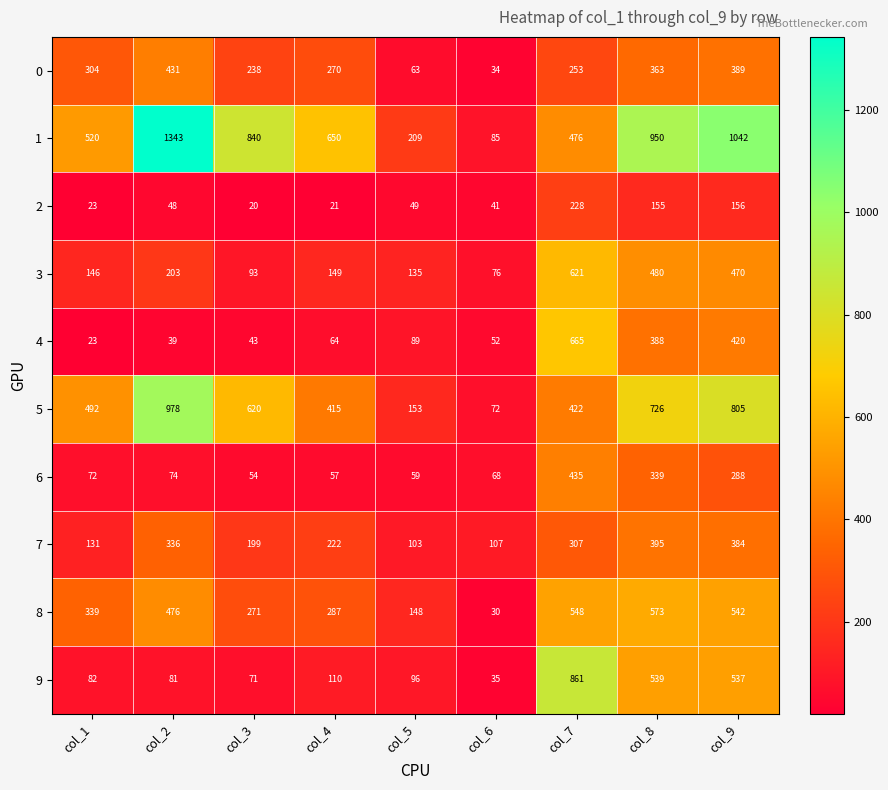

What is the lowest value of the 4 series?

23